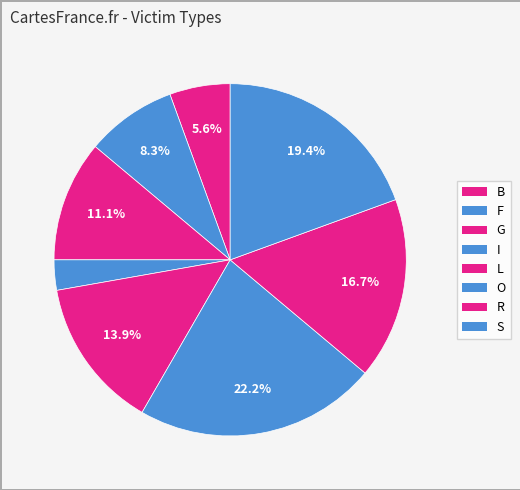

Is there any slice that represents more than half of the pie?

No